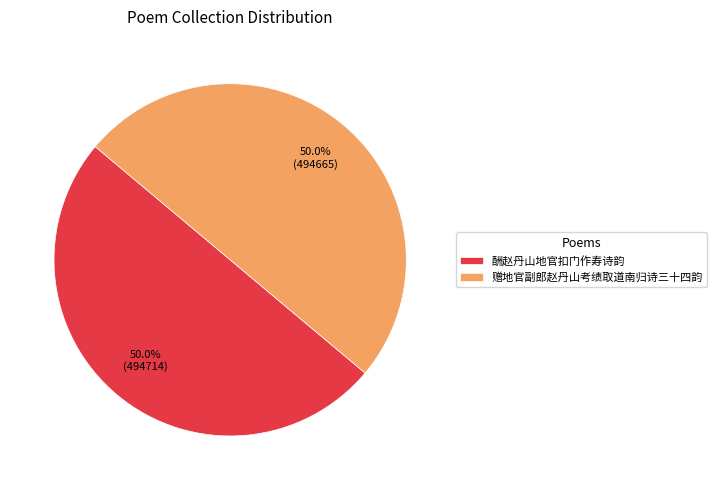

True or false: 酬赵丹山地官扣门作寿诗韵 accounts for 41% of the total.

False